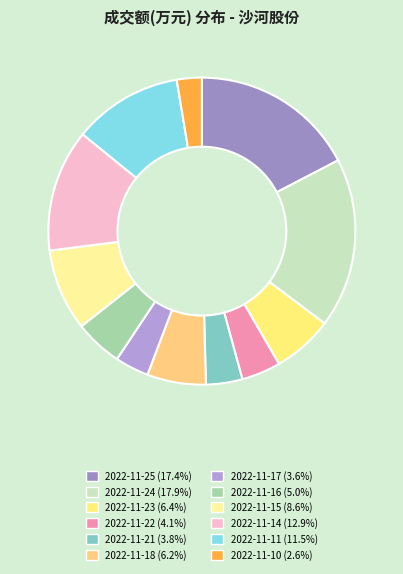

Which category has the biggest portion of the pie?

2022-11-24